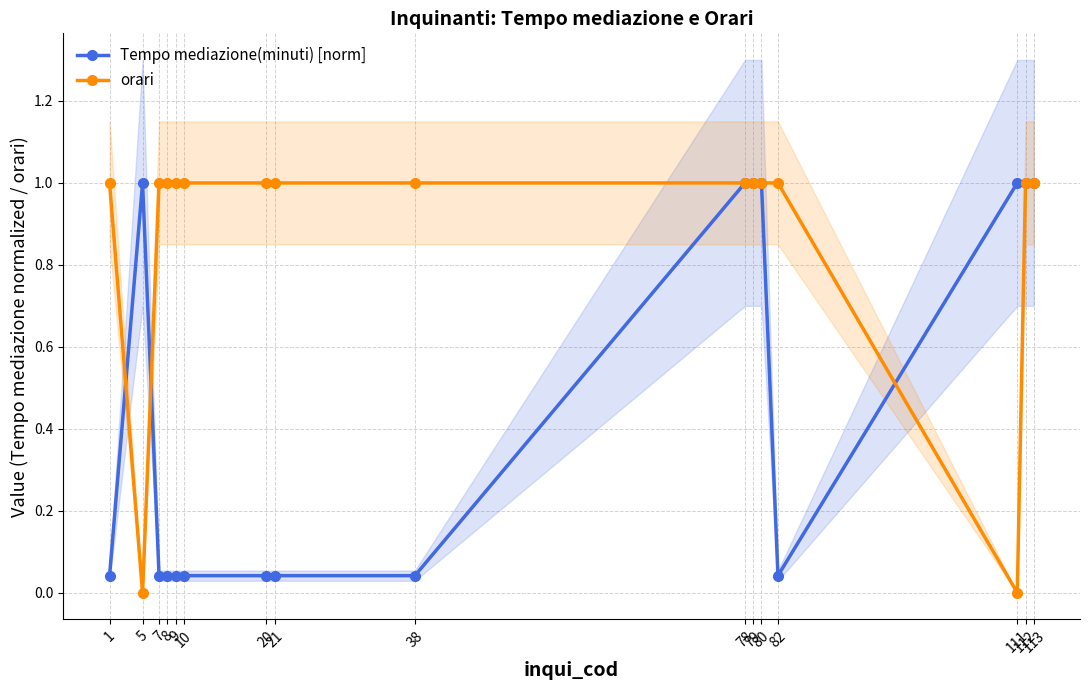

At which category does Tempo mediazione(minuti) [norm] reach its first local valley?

82